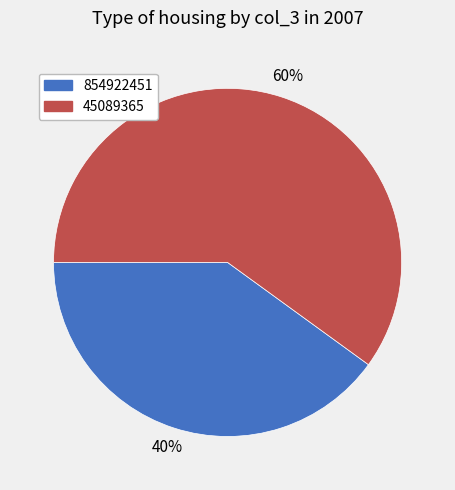

What is the largest slice in the pie chart?

45089365